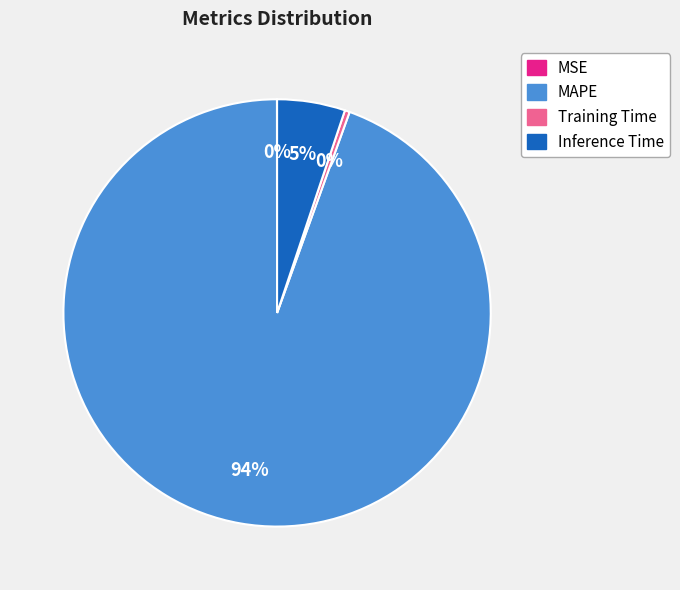

Is it true that Training Time is 0% of the pie?

True